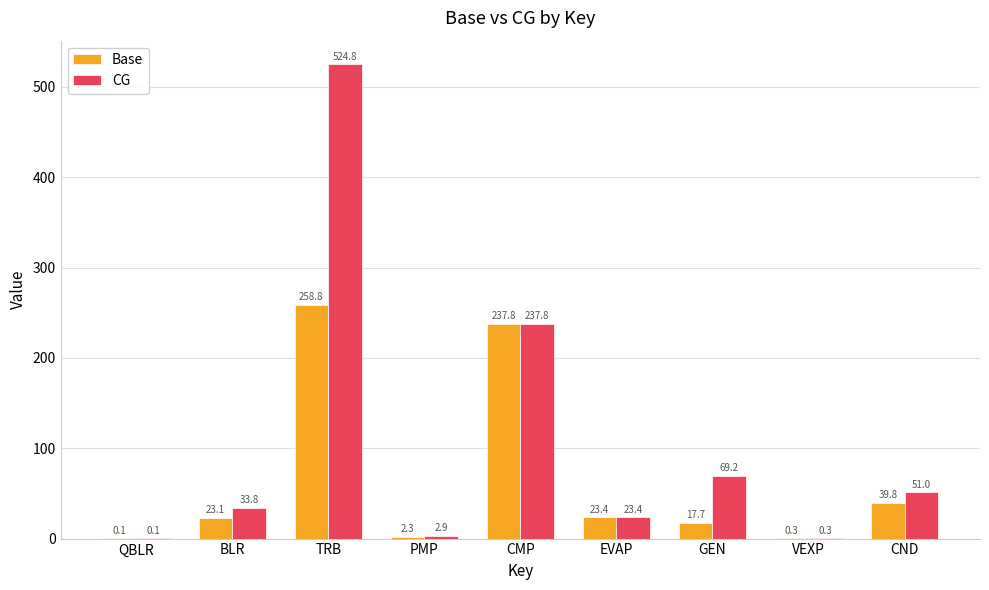

What is the sum of all CG values?

943.3